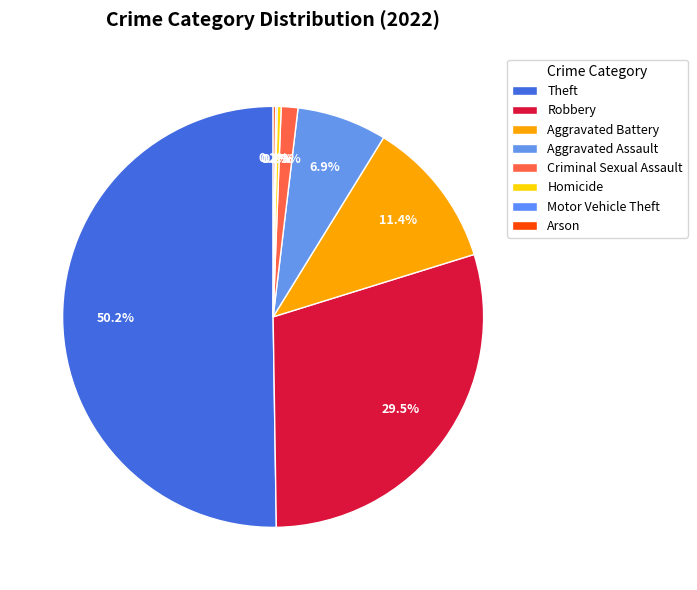

Does any single category account for the majority?

Yes